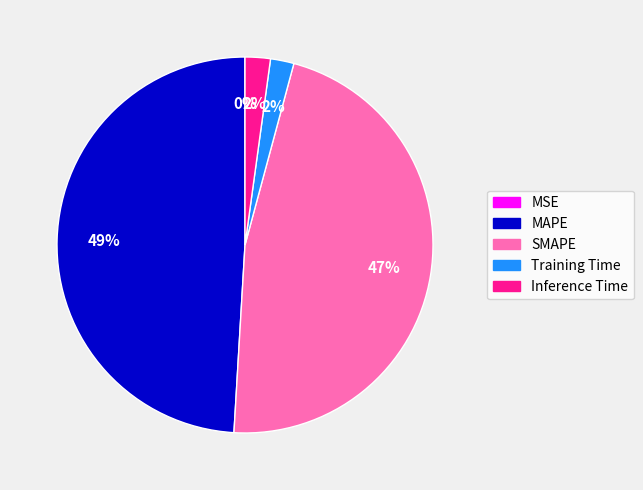

What is the largest slice in the pie chart?

MAPE